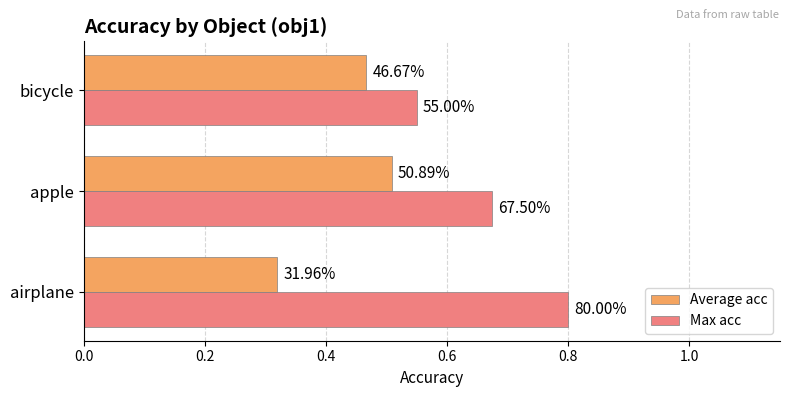

Count the Max acc values in the range 0 to 1.

3